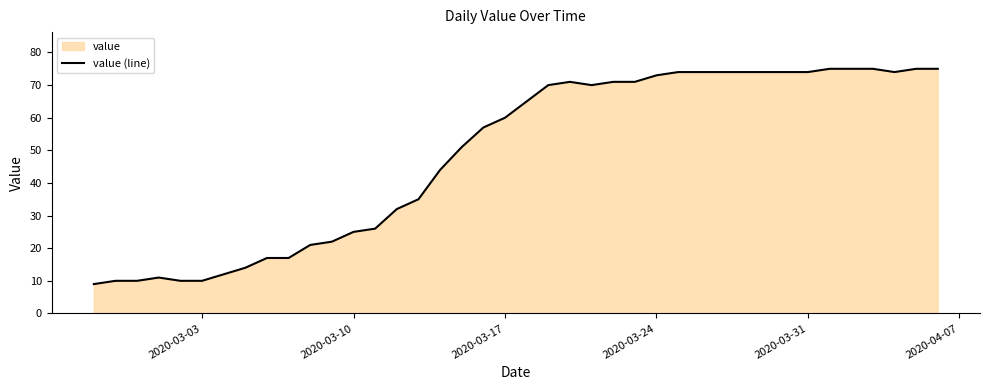

The value at 2020-03-17 is 95. True or false?

False